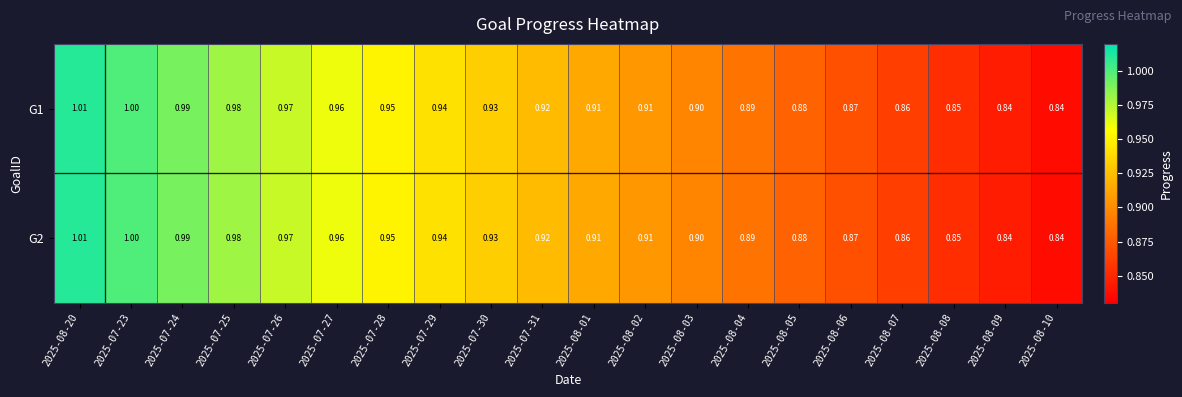

Is the value of G2 at 2025-07-26 greater than the value of G1 at 2025-08-09?

Yes